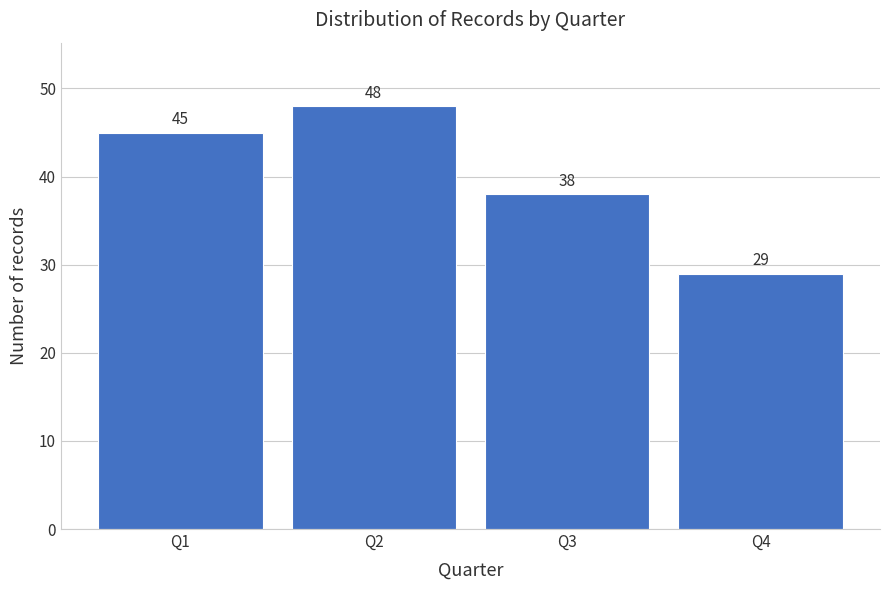

Reading left to right, list all the values displayed in this chart.

45	48	38	29